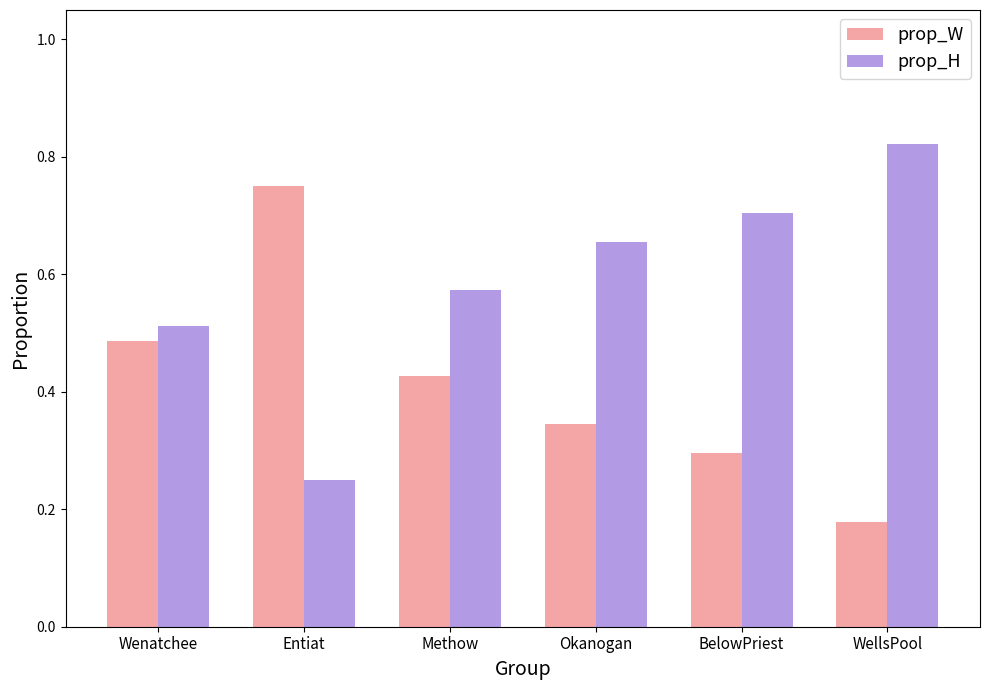

Which series has the largest total across all categories?

prop_H